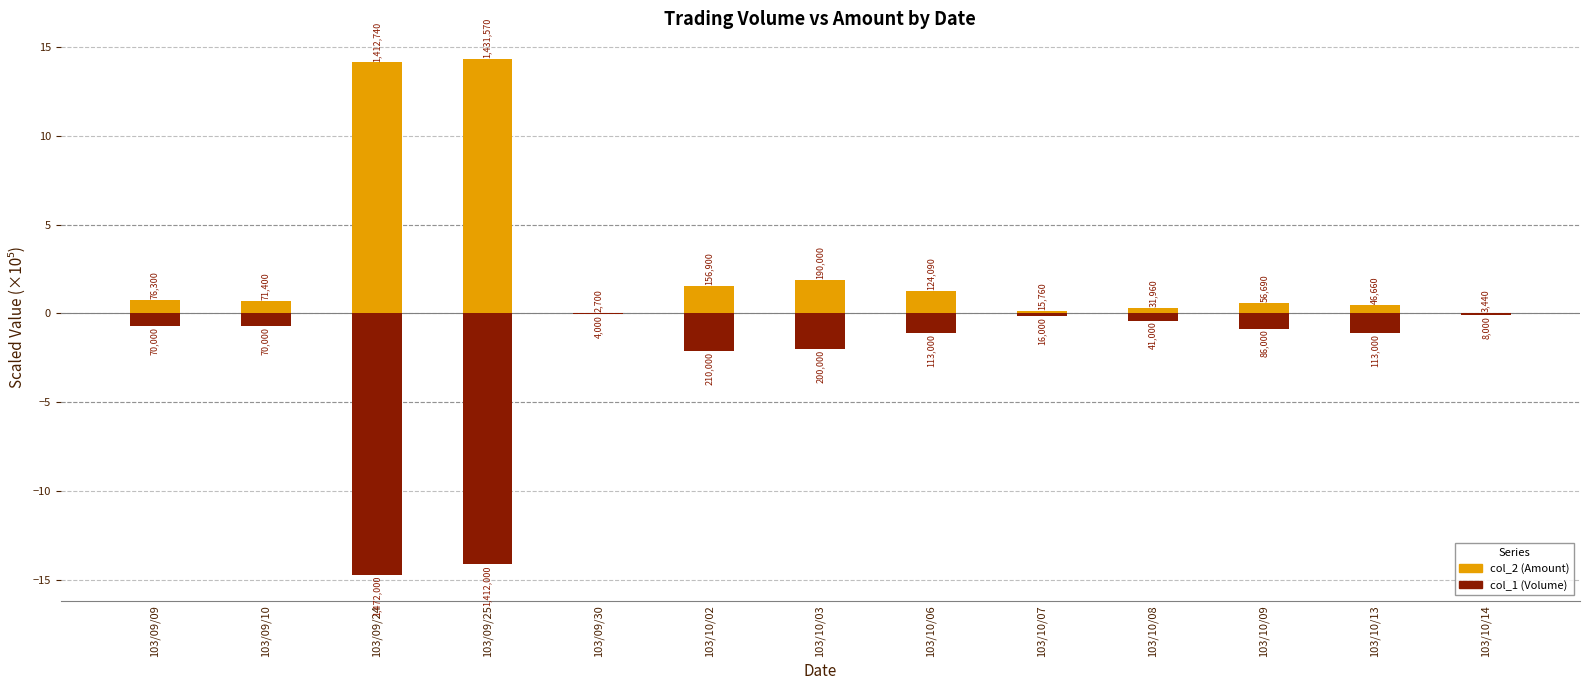

At which category is the sum across all series the highest?

103/09/25